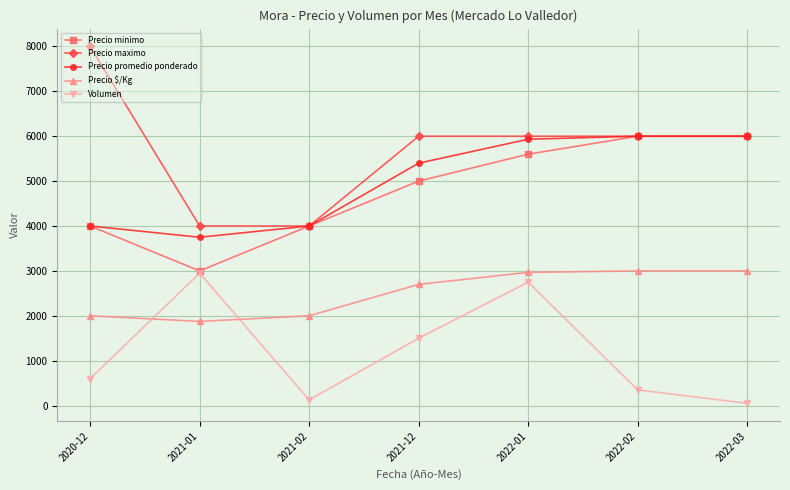

What position from the left is 2021-01?

2